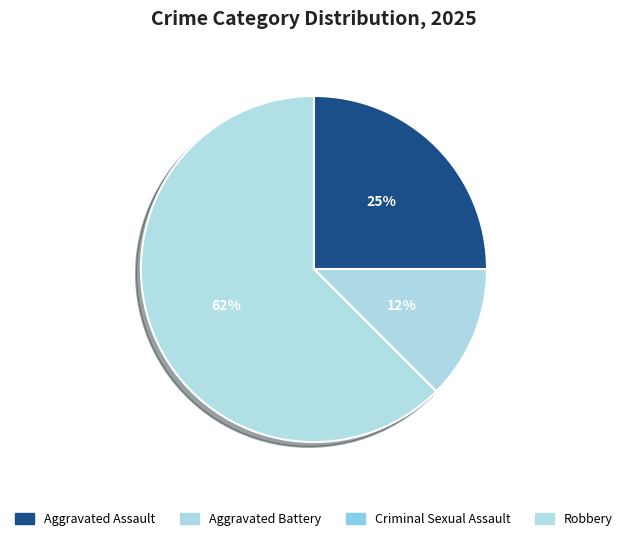

What is the total percentage of Criminal Sexual Assault and Aggravated Assault?

25.0%